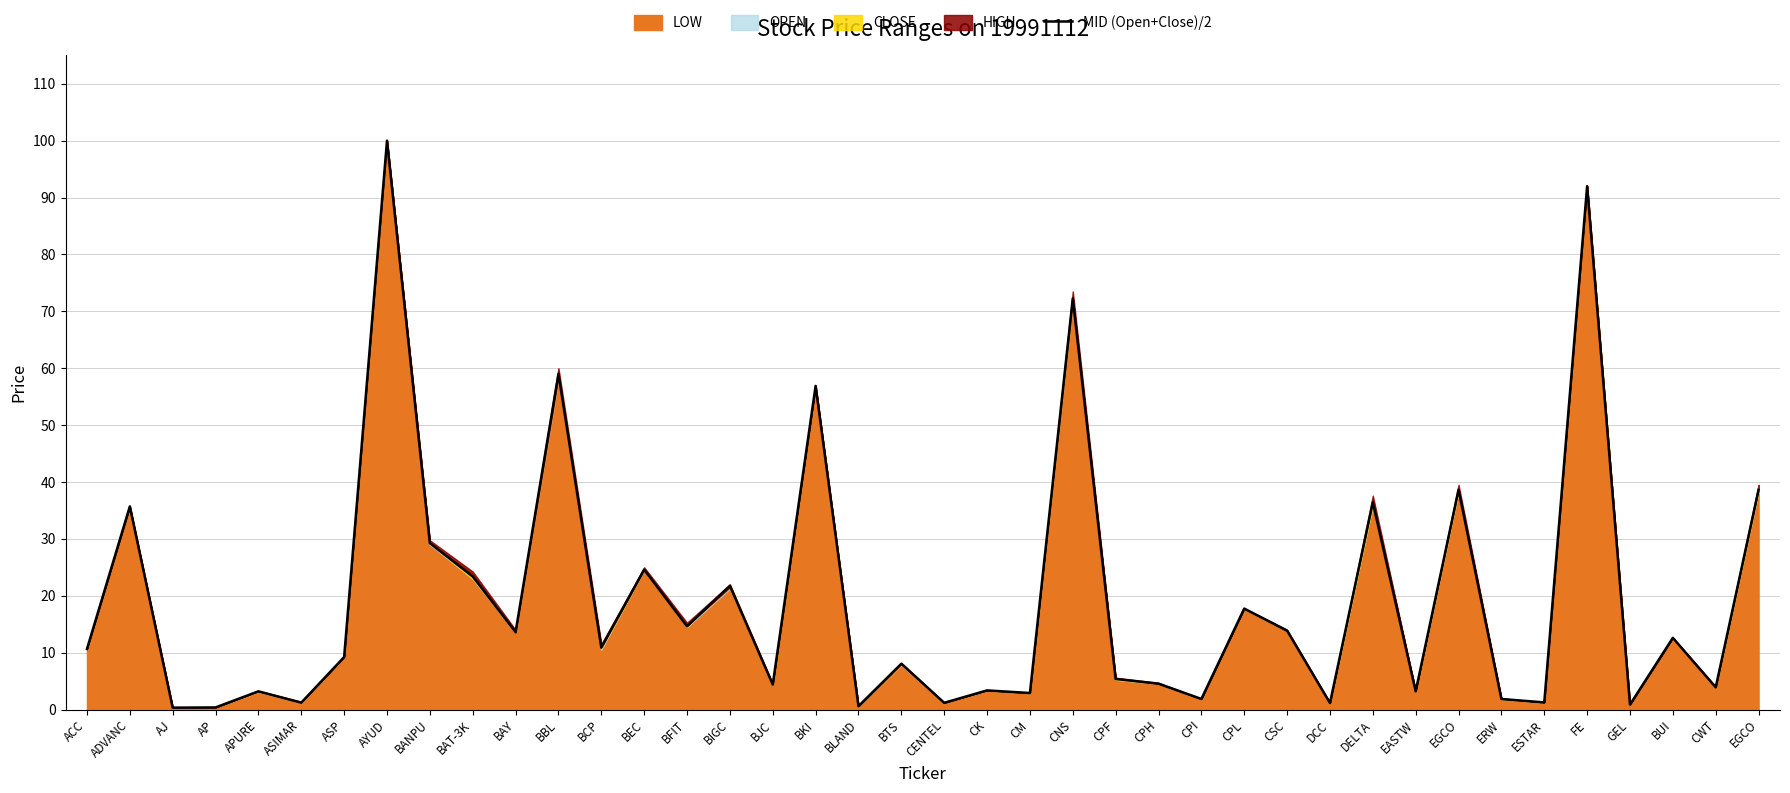

What is the greatest value displayed?

100.0